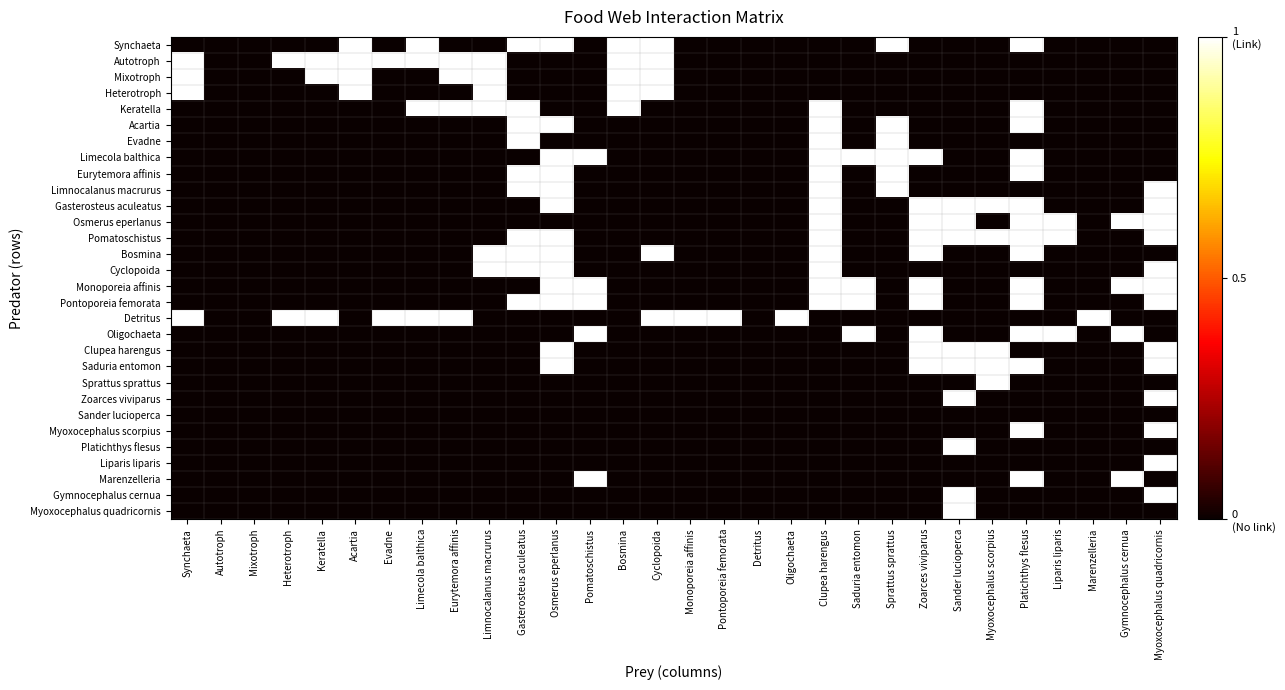

Reading left to right, what are all the values shown in this chart?

Synchaeta: Synchaeta=0	Autotroph=0	Mixotroph=0	Heterotroph=0	Keratella=0	Acartia=1	Evadne=0	Limecola balthica=1	Eurytemora affinis=0	Limnocalanus macrurus=0	Gasterosteus aculeatus=1	Osmerus eperlanus=1	Pomatoschistus=0	Bosmina=1	Cyclopoida=1	Monoporeia affinis=0	Pontoporeia femorata=0	Detritus=0	Oligochaeta=0	Clupea harengus=0	Saduria entomon=0	Sprattus sprattus=1	Zoarces viviparus=0	Sander lucioperca=0	Myoxocephalus scorpius=0	Platichthys flesus=1	Liparis liparis=0	Marenzelleria=0	Gymnocephalus cernua=0	Myoxocephalus quadricornis=0
Autotroph: Synchaeta=1	Autotroph=0	Mixotroph=0	Heterotroph=1	Keratella=1	Acartia=1	Evadne=1	Limecola balthica=1	Eurytemora affinis=1	Limnocalanus macrurus=1	Gasterosteus aculeatus=0	Osmerus eperlanus=0	Pomatoschistus=0	Bosmina=1	Cyclopoida=1	Monoporeia affinis=0	Pontoporeia femorata=0	Detritus=0	Oligochaeta=0	Clupea harengus=0	Saduria entomon=0	Sprattus sprattus=0	Zoarces viviparus=0	Sander lucioperca=0	Myoxocephalus scorpius=0	Platichthys flesus=0	Liparis liparis=0	Marenzelleria=0	Gymnocephalus cernua=0	Myoxocephalus quadricornis=0
Mixotroph: Synchaeta=1	Autotroph=0	Mixotroph=0	Heterotroph=0	Keratella=1	Acartia=1	Evadne=0	Limecola balthica=0	Eurytemora affinis=1	Limnocalanus macrurus=1	Gasterosteus aculeatus=0	Osmerus eperlanus=0	Pomatoschistus=0	Bosmina=1	Cyclopoida=1	Monoporeia affinis=0	Pontoporeia femorata=0	Detritus=0	Oligochaeta=0	Clupea harengus=0	Saduria entomon=0	Sprattus sprattus=0	Zoarces viviparus=0	Sander lucioperca=0	Myoxocephalus scorpius=0	Platichthys flesus=0	Liparis liparis=0	Marenzelleria=0	Gymnocephalus cernua=0	Myoxocephalus quadricornis=0
Heterotroph: Synchaeta=1	Autotroph=0	Mixotroph=0	Heterotroph=0	Keratella=0	Acartia=1	Evadne=0	Limecola balthica=0	Eurytemora affinis=0	Limnocalanus macrurus=1	Gasterosteus aculeatus=0	Osmerus eperlanus=0	Pomatoschistus=0	Bosmina=1	Cyclopoida=1	Monoporeia affinis=0	Pontoporeia femorata=0	Detritus=0	Oligochaeta=0	Clupea harengus=0	Saduria entomon=0	Sprattus sprattus=0	Zoarces viviparus=0	Sander lucioperca=0	Myoxocephalus scorpius=0	Platichthys flesus=0	Liparis liparis=0	Marenzelleria=0	Gymnocephalus cernua=0	Myoxocephalus quadricornis=0
Keratella: Synchaeta=0	Autotroph=0	Mixotroph=0	Heterotroph=0	Keratella=0	Acartia=0	Evadne=0	Limecola balthica=1	Eurytemora affinis=1	Limnocalanus macrurus=1	Gasterosteus aculeatus=1	Osmerus eperlanus=0	Pomatoschistus=0	Bosmina=1	Cyclopoida=0	Monoporeia affinis=0	Pontoporeia femorata=0	Detritus=0	Oligochaeta=0	Clupea harengus=1	Saduria entomon=0	Sprattus sprattus=0	Zoarces viviparus=0	Sander lucioperca=0	Myoxocephalus scorpius=0	Platichthys flesus=1	Liparis liparis=0	Marenzelleria=0	Gymnocephalus cernua=0	Myoxocephalus quadricornis=0
Acartia: Synchaeta=0	Autotroph=0	Mixotroph=0	Heterotroph=0	Keratella=0	Acartia=0	Evadne=0	Limecola balthica=0	Eurytemora affinis=0	Limnocalanus macrurus=0	Gasterosteus aculeatus=1	Osmerus eperlanus=1	Pomatoschistus=0	Bosmina=0	Cyclopoida=0	Monoporeia affinis=0	Pontoporeia femorata=0	Detritus=0	Oligochaeta=0	Clupea harengus=1	Saduria entomon=0	Sprattus sprattus=1	Zoarces viviparus=0	Sander lucioperca=0	Myoxocephalus scorpius=0	Platichthys flesus=1	Liparis liparis=0	Marenzelleria=0	Gymnocephalus cernua=0	Myoxocephalus quadricornis=0
Evadne: Synchaeta=0	Autotroph=0	Mixotroph=0	Heterotroph=0	Keratella=0	Acartia=0	Evadne=0	Limecola balthica=0	Eurytemora affinis=0	Limnocalanus macrurus=0	Gasterosteus aculeatus=1	Osmerus eperlanus=0	Pomatoschistus=0	Bosmina=0	Cyclopoida=0	Monoporeia affinis=0	Pontoporeia femorata=0	Detritus=0	Oligochaeta=0	Clupea harengus=1	Saduria entomon=0	Sprattus sprattus=1	Zoarces viviparus=0	Sander lucioperca=0	Myoxocephalus scorpius=0	Platichthys flesus=0	Liparis liparis=0	Marenzelleria=0	Gymnocephalus cernua=0	Myoxocephalus quadricornis=0
Limecola balthica: Synchaeta=0	Autotroph=0	Mixotroph=0	Heterotroph=0	Keratella=0	Acartia=0	Evadne=0	Limecola balthica=0	Eurytemora affinis=0	Limnocalanus macrurus=0	Gasterosteus aculeatus=0	Osmerus eperlanus=1	Pomatoschistus=1	Bosmina=0	Cyclopoida=0	Monoporeia affinis=0	Pontoporeia femorata=0	Detritus=0	Oligochaeta=0	Clupea harengus=1	Saduria entomon=1	Sprattus sprattus=1	Zoarces viviparus=1	Sander lucioperca=0	Myoxocephalus scorpius=0	Platichthys flesus=1	Liparis liparis=0	Marenzelleria=0	Gymnocephalus cernua=0	Myoxocephalus quadricornis=0
Eurytemora affinis: Synchaeta=0	Autotroph=0	Mixotroph=0	Heterotroph=0	Keratella=0	Acartia=0	Evadne=0	Limecola balthica=0	Eurytemora affinis=0	Limnocalanus macrurus=0	Gasterosteus aculeatus=1	Osmerus eperlanus=1	Pomatoschistus=0	Bosmina=0	Cyclopoida=0	Monoporeia affinis=0	Pontoporeia femorata=0	Detritus=0	Oligochaeta=0	Clupea harengus=1	Saduria entomon=0	Sprattus sprattus=1	Zoarces viviparus=0	Sander lucioperca=0	Myoxocephalus scorpius=0	Platichthys flesus=1	Liparis liparis=0	Marenzelleria=0	Gymnocephalus cernua=0	Myoxocephalus quadricornis=0
Limnocalanus macrurus: Synchaeta=0	Autotroph=0	Mixotroph=0	Heterotroph=0	Keratella=0	Acartia=0	Evadne=0	Limecola balthica=0	Eurytemora affinis=0	Limnocalanus macrurus=0	Gasterosteus aculeatus=1	Osmerus eperlanus=1	Pomatoschistus=0	Bosmina=0	Cyclopoida=0	Monoporeia affinis=0	Pontoporeia femorata=0	Detritus=0	Oligochaeta=0	Clupea harengus=1	Saduria entomon=0	Sprattus sprattus=1	Zoarces viviparus=0	Sander lucioperca=0	Myoxocephalus scorpius=0	Platichthys flesus=0	Liparis liparis=0	Marenzelleria=0	Gymnocephalus cernua=0	Myoxocephalus quadricornis=1
Gasterosteus aculeatus: Synchaeta=0	Autotroph=0	Mixotroph=0	Heterotroph=0	Keratella=0	Acartia=0	Evadne=0	Limecola balthica=0	Eurytemora affinis=0	Limnocalanus macrurus=0	Gasterosteus aculeatus=0	Osmerus eperlanus=1	Pomatoschistus=0	Bosmina=0	Cyclopoida=0	Monoporeia affinis=0	Pontoporeia femorata=0	Detritus=0	Oligochaeta=0	Clupea harengus=1	Saduria entomon=0	Sprattus sprattus=0	Zoarces viviparus=1	Sander lucioperca=1	Myoxocephalus scorpius=1	Platichthys flesus=1	Liparis liparis=0	Marenzelleria=0	Gymnocephalus cernua=0	Myoxocephalus quadricornis=1
Osmerus eperlanus: Synchaeta=0	Autotroph=0	Mixotroph=0	Heterotroph=0	Keratella=0	Acartia=0	Evadne=0	Limecola balthica=0	Eurytemora affinis=0	Limnocalanus macrurus=0	Gasterosteus aculeatus=0	Osmerus eperlanus=0	Pomatoschistus=0	Bosmina=0	Cyclopoida=0	Monoporeia affinis=0	Pontoporeia femorata=0	Detritus=0	Oligochaeta=0	Clupea harengus=1	Saduria entomon=0	Sprattus sprattus=0	Zoarces viviparus=1	Sander lucioperca=1	Myoxocephalus scorpius=0	Platichthys flesus=1	Liparis liparis=1	Marenzelleria=0	Gymnocephalus cernua=1	Myoxocephalus quadricornis=1
Pomatoschistus: Synchaeta=0	Autotroph=0	Mixotroph=0	Heterotroph=0	Keratella=0	Acartia=0	Evadne=0	Limecola balthica=0	Eurytemora affinis=0	Limnocalanus macrurus=0	Gasterosteus aculeatus=1	Osmerus eperlanus=1	Pomatoschistus=0	Bosmina=0	Cyclopoida=0	Monoporeia affinis=0	Pontoporeia femorata=0	Detritus=0	Oligochaeta=0	Clupea harengus=1	Saduria entomon=0	Sprattus sprattus=0	Zoarces viviparus=1	Sander lucioperca=1	Myoxocephalus scorpius=1	Platichthys flesus=1	Liparis liparis=1	Marenzelleria=0	Gymnocephalus cernua=0	Myoxocephalus quadricornis=1
Bosmina: Synchaeta=0	Autotroph=0	Mixotroph=0	Heterotroph=0	Keratella=0	Acartia=0	Evadne=0	Limecola balthica=0	Eurytemora affinis=0	Limnocalanus macrurus=1	Gasterosteus aculeatus=1	Osmerus eperlanus=1	Pomatoschistus=0	Bosmina=0	Cyclopoida=1	Monoporeia affinis=0	Pontoporeia femorata=0	Detritus=0	Oligochaeta=0	Clupea harengus=1	Saduria entomon=0	Sprattus sprattus=0	Zoarces viviparus=1	Sander lucioperca=0	Myoxocephalus scorpius=0	Platichthys flesus=1	Liparis liparis=0	Marenzelleria=0	Gymnocephalus cernua=0	Myoxocephalus quadricornis=0
Cyclopoida: Synchaeta=0	Autotroph=0	Mixotroph=0	Heterotroph=0	Keratella=0	Acartia=0	Evadne=0	Limecola balthica=0	Eurytemora affinis=0	Limnocalanus macrurus=1	Gasterosteus aculeatus=1	Osmerus eperlanus=1	Pomatoschistus=0	Bosmina=0	Cyclopoida=0	Monoporeia affinis=0	Pontoporeia femorata=0	Detritus=0	Oligochaeta=0	Clupea harengus=1	Saduria entomon=0	Sprattus sprattus=0	Zoarces viviparus=0	Sander lucioperca=0	Myoxocephalus scorpius=0	Platichthys flesus=0	Liparis liparis=0	Marenzelleria=0	Gymnocephalus cernua=0	Myoxocephalus quadricornis=1
Monoporeia affinis: Synchaeta=0	Autotroph=0	Mixotroph=0	Heterotroph=0	Keratella=0	Acartia=0	Evadne=0	Limecola balthica=0	Eurytemora affinis=0	Limnocalanus macrurus=0	Gasterosteus aculeatus=0	Osmerus eperlanus=1	Pomatoschistus=1	Bosmina=0	Cyclopoida=0	Monoporeia affinis=0	Pontoporeia femorata=0	Detritus=0	Oligochaeta=0	Clupea harengus=1	Saduria entomon=1	Sprattus sprattus=0	Zoarces viviparus=1	Sander lucioperca=0	Myoxocephalus scorpius=0	Platichthys flesus=1	Liparis liparis=0	Marenzelleria=0	Gymnocephalus cernua=1	Myoxocephalus quadricornis=1
Pontoporeia femorata: Synchaeta=0	Autotroph=0	Mixotroph=0	Heterotroph=0	Keratella=0	Acartia=0	Evadne=0	Limecola balthica=0	Eurytemora affinis=0	Limnocalanus macrurus=0	Gasterosteus aculeatus=1	Osmerus eperlanus=1	Pomatoschistus=1	Bosmina=0	Cyclopoida=0	Monoporeia affinis=0	Pontoporeia femorata=0	Detritus=0	Oligochaeta=0	Clupea harengus=1	Saduria entomon=1	Sprattus sprattus=0	Zoarces viviparus=1	Sander lucioperca=0	Myoxocephalus scorpius=0	Platichthys flesus=1	Liparis liparis=0	Marenzelleria=0	Gymnocephalus cernua=0	Myoxocephalus quadricornis=1
Detritus: Synchaeta=1	Autotroph=0	Mixotroph=0	Heterotroph=1	Keratella=1	Acartia=0	Evadne=1	Limecola balthica=1	Eurytemora affinis=1	Limnocalanus macrurus=0	Gasterosteus aculeatus=0	Osmerus eperlanus=0	Pomatoschistus=0	Bosmina=0	Cyclopoida=1	Monoporeia affinis=1	Pontoporeia femorata=1	Detritus=0	Oligochaeta=1	Clupea harengus=0	Saduria entomon=0	Sprattus sprattus=0	Zoarces viviparus=0	Sander lucioperca=0	Myoxocephalus scorpius=0	Platichthys flesus=0	Liparis liparis=0	Marenzelleria=1	Gymnocephalus cernua=0	Myoxocephalus quadricornis=0
Oligochaeta: Synchaeta=0	Autotroph=0	Mixotroph=0	Heterotroph=0	Keratella=0	Acartia=0	Evadne=0	Limecola balthica=0	Eurytemora affinis=0	Limnocalanus macrurus=0	Gasterosteus aculeatus=0	Osmerus eperlanus=0	Pomatoschistus=1	Bosmina=0	Cyclopoida=0	Monoporeia affinis=0	Pontoporeia femorata=0	Detritus=0	Oligochaeta=0	Clupea harengus=0	Saduria entomon=1	Sprattus sprattus=0	Zoarces viviparus=1	Sander lucioperca=0	Myoxocephalus scorpius=0	Platichthys flesus=1	Liparis liparis=1	Marenzelleria=0	Gymnocephalus cernua=1	Myoxocephalus quadricornis=0
Clupea harengus: Synchaeta=0	Autotroph=0	Mixotroph=0	Heterotroph=0	Keratella=0	Acartia=0	Evadne=0	Limecola balthica=0	Eurytemora affinis=0	Limnocalanus macrurus=0	Gasterosteus aculeatus=0	Osmerus eperlanus=1	Pomatoschistus=0	Bosmina=0	Cyclopoida=0	Monoporeia affinis=0	Pontoporeia femorata=0	Detritus=0	Oligochaeta=0	Clupea harengus=0	Saduria entomon=0	Sprattus sprattus=0	Zoarces viviparus=1	Sander lucioperca=1	Myoxocephalus scorpius=1	Platichthys flesus=0	Liparis liparis=0	Marenzelleria=0	Gymnocephalus cernua=0	Myoxocephalus quadricornis=1
Saduria entomon: Synchaeta=0	Autotroph=0	Mixotroph=0	Heterotroph=0	Keratella=0	Acartia=0	Evadne=0	Limecola balthica=0	Eurytemora affinis=0	Limnocalanus macrurus=0	Gasterosteus aculeatus=0	Osmerus eperlanus=1	Pomatoschistus=0	Bosmina=0	Cyclopoida=0	Monoporeia affinis=0	Pontoporeia femorata=0	Detritus=0	Oligochaeta=0	Clupea harengus=0	Saduria entomon=0	Sprattus sprattus=0	Zoarces viviparus=1	Sander lucioperca=1	Myoxocephalus scorpius=1	Platichthys flesus=1	Liparis liparis=0	Marenzelleria=0	Gymnocephalus cernua=0	Myoxocephalus quadricornis=1
Sprattus sprattus: Synchaeta=0	Autotroph=0	Mixotroph=0	Heterotroph=0	Keratella=0	Acartia=0	Evadne=0	Limecola balthica=0	Eurytemora affinis=0	Limnocalanus macrurus=0	Gasterosteus aculeatus=0	Osmerus eperlanus=0	Pomatoschistus=0	Bosmina=0	Cyclopoida=0	Monoporeia affinis=0	Pontoporeia femorata=0	Detritus=0	Oligochaeta=0	Clupea harengus=0	Saduria entomon=0	Sprattus sprattus=0	Zoarces viviparus=0	Sander lucioperca=0	Myoxocephalus scorpius=1	Platichthys flesus=0	Liparis liparis=0	Marenzelleria=0	Gymnocephalus cernua=0	Myoxocephalus quadricornis=0
Zoarces viviparus: Synchaeta=0	Autotroph=0	Mixotroph=0	Heterotroph=0	Keratella=0	Acartia=0	Evadne=0	Limecola balthica=0	Eurytemora affinis=0	Limnocalanus macrurus=0	Gasterosteus aculeatus=0	Osmerus eperlanus=0	Pomatoschistus=0	Bosmina=0	Cyclopoida=0	Monoporeia affinis=0	Pontoporeia femorata=0	Detritus=0	Oligochaeta=0	Clupea harengus=0	Saduria entomon=0	Sprattus sprattus=0	Zoarces viviparus=0	Sander lucioperca=1	Myoxocephalus scorpius=0	Platichthys flesus=0	Liparis liparis=0	Marenzelleria=0	Gymnocephalus cernua=0	Myoxocephalus quadricornis=1
Sander lucioperca: Synchaeta=0	Autotroph=0	Mixotroph=0	Heterotroph=0	Keratella=0	Acartia=0	Evadne=0	Limecola balthica=0	Eurytemora affinis=0	Limnocalanus macrurus=0	Gasterosteus aculeatus=0	Osmerus eperlanus=0	Pomatoschistus=0	Bosmina=0	Cyclopoida=0	Monoporeia affinis=0	Pontoporeia femorata=0	Detritus=0	Oligochaeta=0	Clupea harengus=0	Saduria entomon=0	Sprattus sprattus=0	Zoarces viviparus=0	Sander lucioperca=0	Myoxocephalus scorpius=0	Platichthys flesus=0	Liparis liparis=0	Marenzelleria=0	Gymnocephalus cernua=0	Myoxocephalus quadricornis=0
Myoxocephalus scorpius: Synchaeta=0	Autotroph=0	Mixotroph=0	Heterotroph=0	Keratella=0	Acartia=0	Evadne=0	Limecola balthica=0	Eurytemora affinis=0	Limnocalanus macrurus=0	Gasterosteus aculeatus=0	Osmerus eperlanus=0	Pomatoschistus=0	Bosmina=0	Cyclopoida=0	Monoporeia affinis=0	Pontoporeia femorata=0	Detritus=0	Oligochaeta=0	Clupea harengus=0	Saduria entomon=0	Sprattus sprattus=0	Zoarces viviparus=0	Sander lucioperca=0	Myoxocephalus scorpius=0	Platichthys flesus=1	Liparis liparis=0	Marenzelleria=0	Gymnocephalus cernua=0	Myoxocephalus quadricornis=1
Platichthys flesus: Synchaeta=0	Autotroph=0	Mixotroph=0	Heterotroph=0	Keratella=0	Acartia=0	Evadne=0	Limecola balthica=0	Eurytemora affinis=0	Limnocalanus macrurus=0	Gasterosteus aculeatus=0	Osmerus eperlanus=0	Pomatoschistus=0	Bosmina=0	Cyclopoida=0	Monoporeia affinis=0	Pontoporeia femorata=0	Detritus=0	Oligochaeta=0	Clupea harengus=0	Saduria entomon=0	Sprattus sprattus=0	Zoarces viviparus=0	Sander lucioperca=1	Myoxocephalus scorpius=0	Platichthys flesus=0	Liparis liparis=0	Marenzelleria=0	Gymnocephalus cernua=0	Myoxocephalus quadricornis=0
Liparis liparis: Synchaeta=0	Autotroph=0	Mixotroph=0	Heterotroph=0	Keratella=0	Acartia=0	Evadne=0	Limecola balthica=0	Eurytemora affinis=0	Limnocalanus macrurus=0	Gasterosteus aculeatus=0	Osmerus eperlanus=0	Pomatoschistus=0	Bosmina=0	Cyclopoida=0	Monoporeia affinis=0	Pontoporeia femorata=0	Detritus=0	Oligochaeta=0	Clupea harengus=0	Saduria entomon=0	Sprattus sprattus=0	Zoarces viviparus=0	Sander lucioperca=0	Myoxocephalus scorpius=0	Platichthys flesus=0	Liparis liparis=0	Marenzelleria=0	Gymnocephalus cernua=0	Myoxocephalus quadricornis=1
Marenzelleria: Synchaeta=0	Autotroph=0	Mixotroph=0	Heterotroph=0	Keratella=0	Acartia=0	Evadne=0	Limecola balthica=0	Eurytemora affinis=0	Limnocalanus macrurus=0	Gasterosteus aculeatus=0	Osmerus eperlanus=0	Pomatoschistus=1	Bosmina=0	Cyclopoida=0	Monoporeia affinis=0	Pontoporeia femorata=0	Detritus=0	Oligochaeta=0	Clupea harengus=0	Saduria entomon=0	Sprattus sprattus=0	Zoarces viviparus=0	Sander lucioperca=0	Myoxocephalus scorpius=0	Platichthys flesus=1	Liparis liparis=0	Marenzelleria=0	Gymnocephalus cernua=1	Myoxocephalus quadricornis=0
Gymnocephalus cernua: Synchaeta=0	Autotroph=0	Mixotroph=0	Heterotroph=0	Keratella=0	Acartia=0	Evadne=0	Limecola balthica=0	Eurytemora affinis=0	Limnocalanus macrurus=0	Gasterosteus aculeatus=0	Osmerus eperlanus=0	Pomatoschistus=0	Bosmina=0	Cyclopoida=0	Monoporeia affinis=0	Pontoporeia femorata=0	Detritus=0	Oligochaeta=0	Clupea harengus=0	Saduria entomon=0	Sprattus sprattus=0	Zoarces viviparus=0	Sander lucioperca=1	Myoxocephalus scorpius=0	Platichthys flesus=0	Liparis liparis=0	Marenzelleria=0	Gymnocephalus cernua=0	Myoxocephalus quadricornis=1
Myoxocephalus quadricornis: Synchaeta=0	Autotroph=0	Mixotroph=0	Heterotroph=0	Keratella=0	Acartia=0	Evadne=0	Limecola balthica=0	Eurytemora affinis=0	Limnocalanus macrurus=0	Gasterosteus aculeatus=0	Osmerus eperlanus=0	Pomatoschistus=0	Bosmina=0	Cyclopoida=0	Monoporeia affinis=0	Pontoporeia femorata=0	Detritus=0	Oligochaeta=0	Clupea harengus=0	Saduria entomon=0	Sprattus sprattus=0	Zoarces viviparus=0	Sander lucioperca=1	Myoxocephalus scorpius=0	Platichthys flesus=0	Liparis liparis=0	Marenzelleria=0	Gymnocephalus cernua=0	Myoxocephalus quadricornis=0